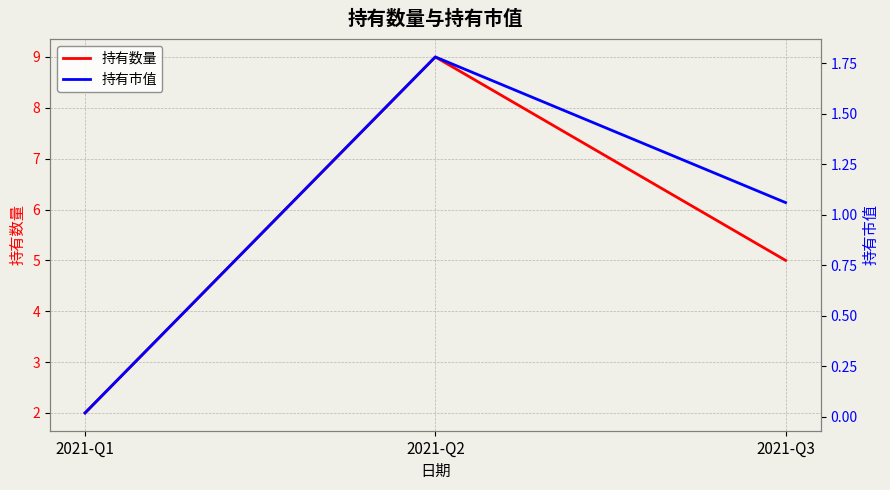

What is the difference between the 持有数量 values at 2021-Q3 and 2021-Q1?

3